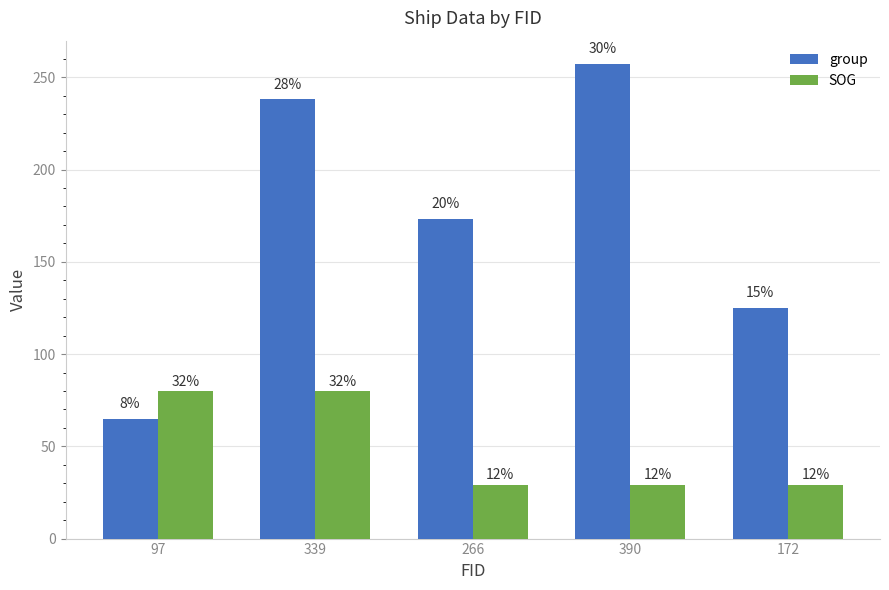

Is it true that group equals 460.5 at 390?

False